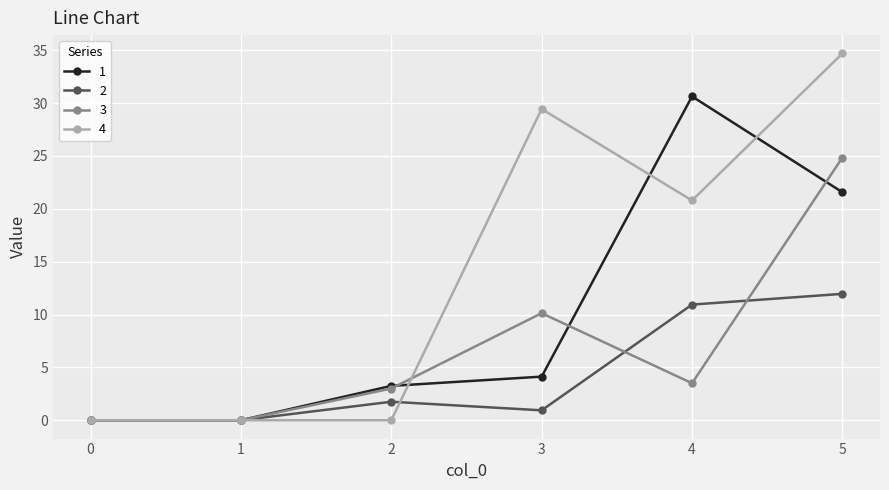

Rank the series at 3 from lowest to highest value.

2, 1, 3, 4